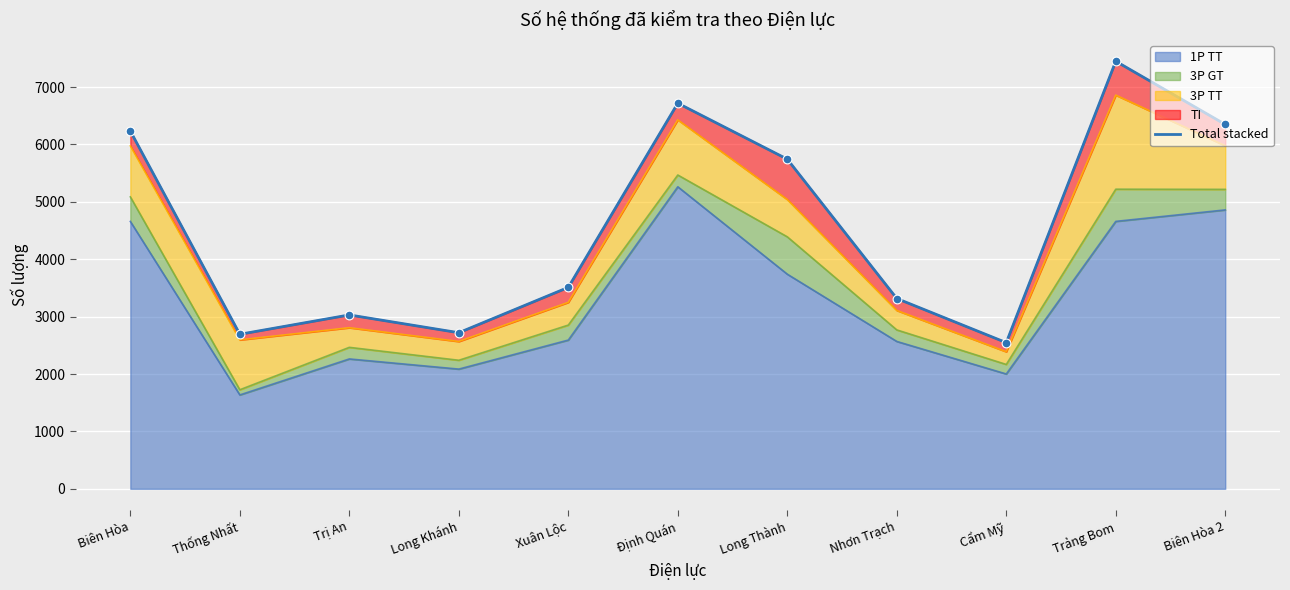

Approximately how many times larger is the value at Biên Hòa compared to Long Thành?

1.1